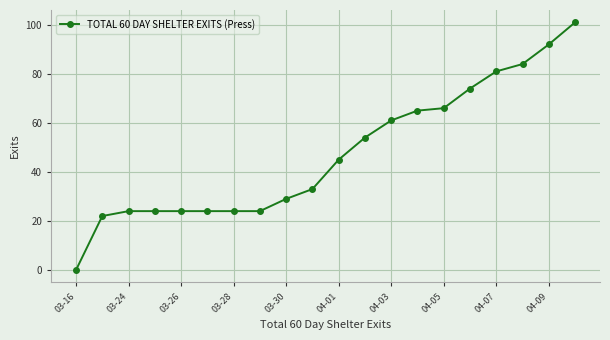

What is the difference between the maximum and minimum values?

101